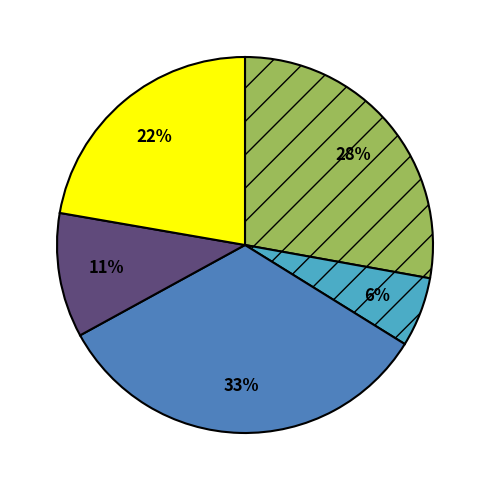

How many slices are in this pie chart?

5